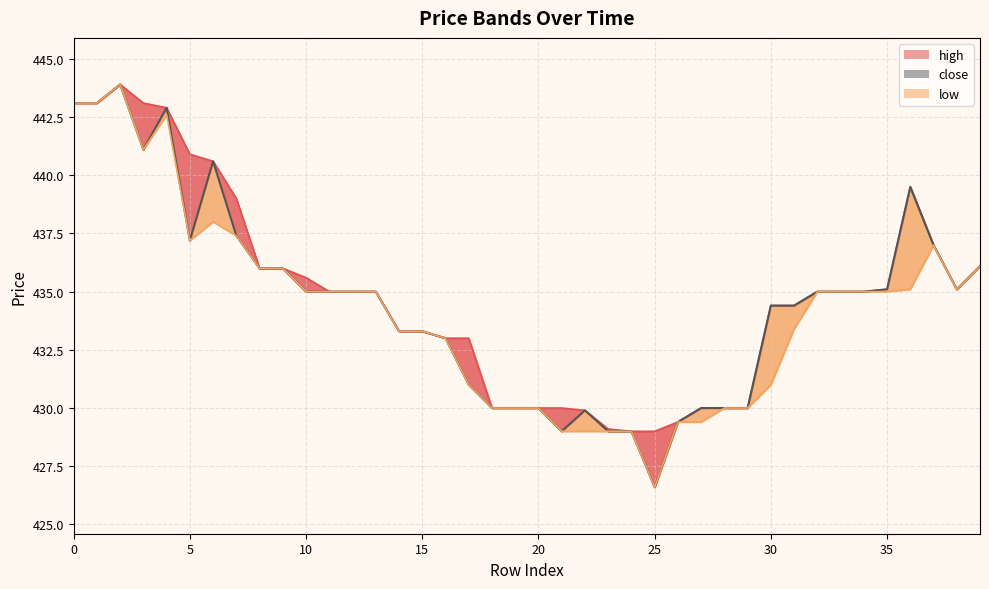

Rank the series by their maximum value, from lowest to highest.

close, high, low